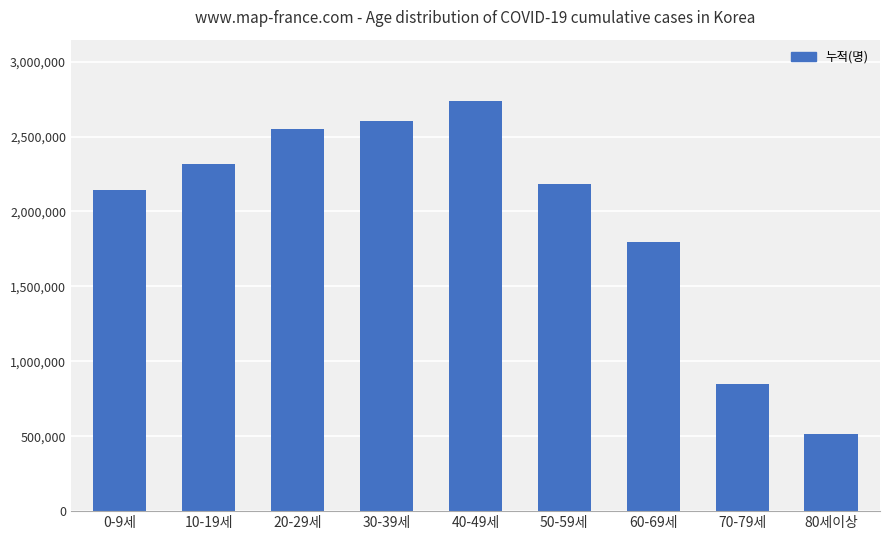

Are the bars grouped side by side (vs. stacked)?

No